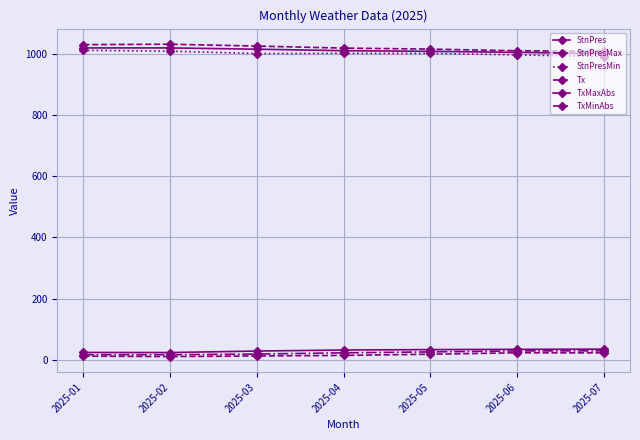

Count the number of data series in this chart.

6